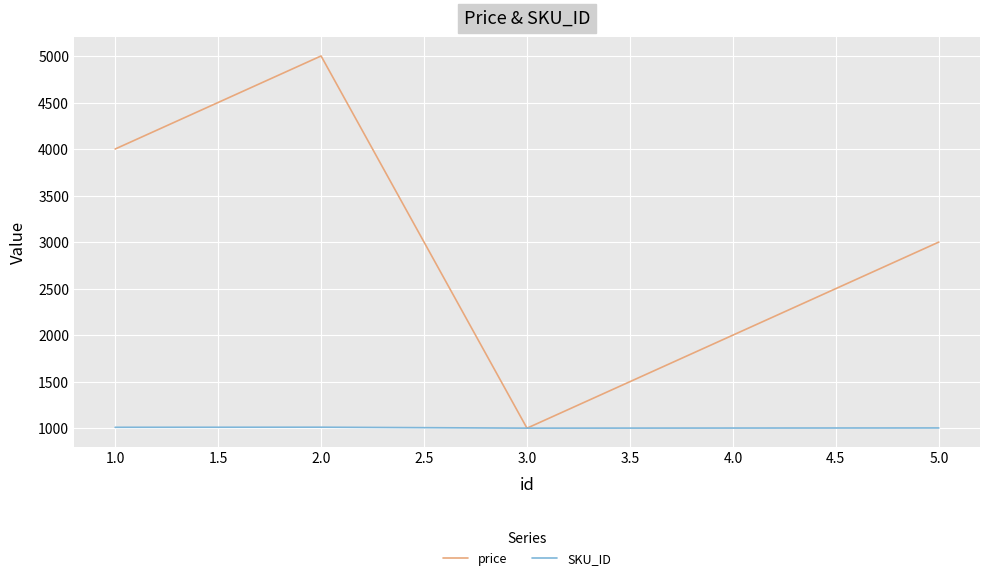

At 4.0, list the series in order from smallest to largest.

SKU_ID, price